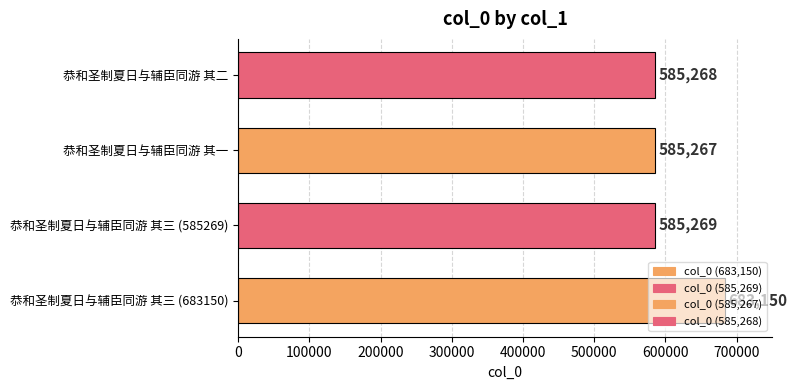

Rank the categories by value from highest to lowest.

恭和圣制夏日与辅臣同游 其三 (683150), 恭和圣制夏日与辅臣同游 其三 (585269), 恭和圣制夏日与辅臣同游 其二, 恭和圣制夏日与辅臣同游 其一